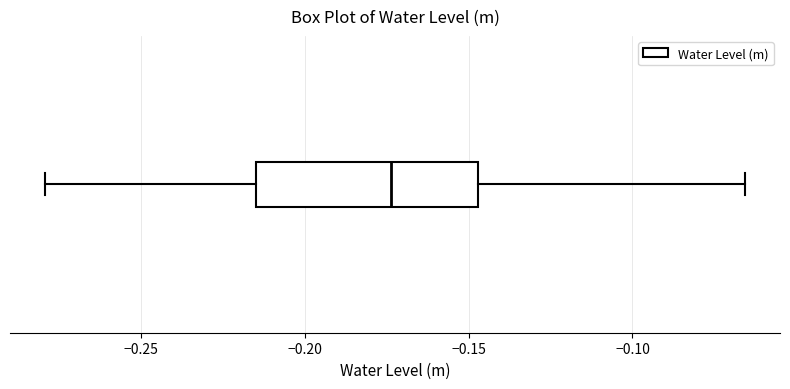

Transcribe this box plot: give where the median line is, the range the box spans, and where the two whiskers end, as read against the x-axis. The values are not printed on the chart, so give them approximately, as read against the axis.

median -0.175, box -0.215 to -0.145, whiskers -0.280 to -0.065